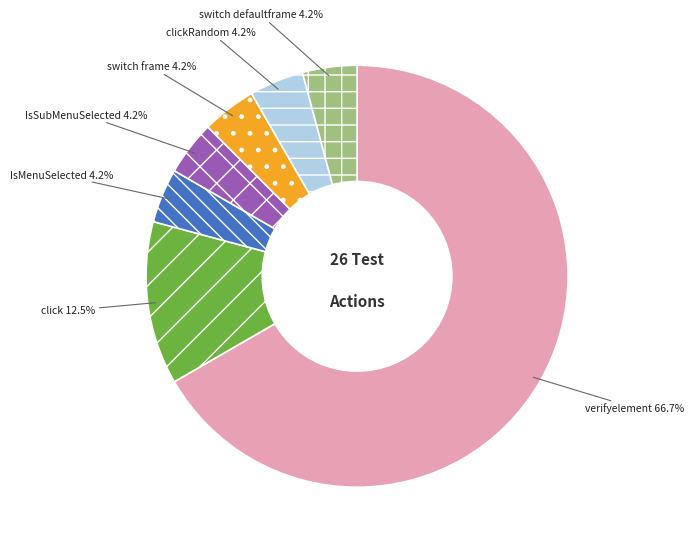

What is the majority slice?

verifyelement